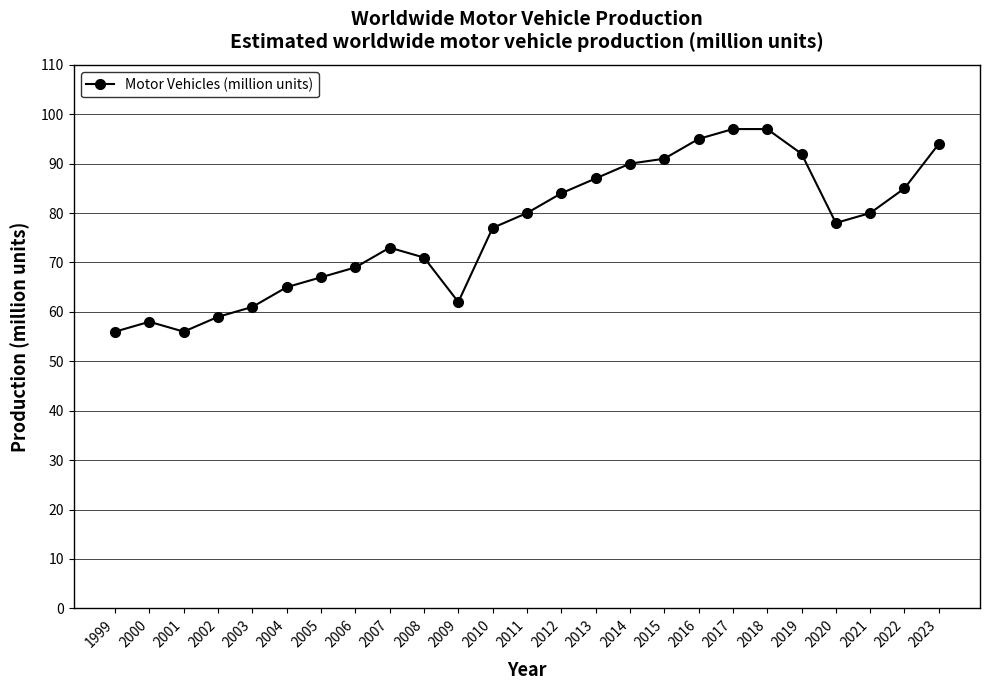

What is the change in value from 2007 to 2009?

-11